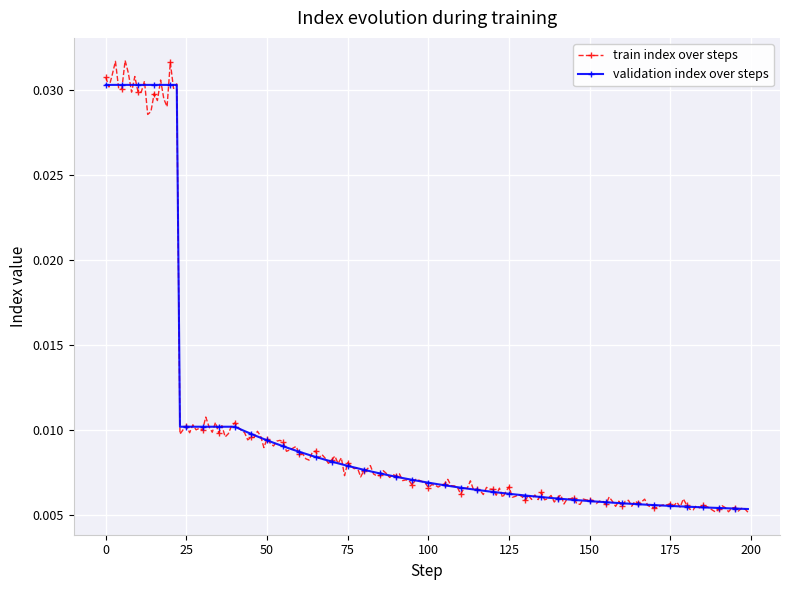

At how many categories does at least one series exceed 0?

200